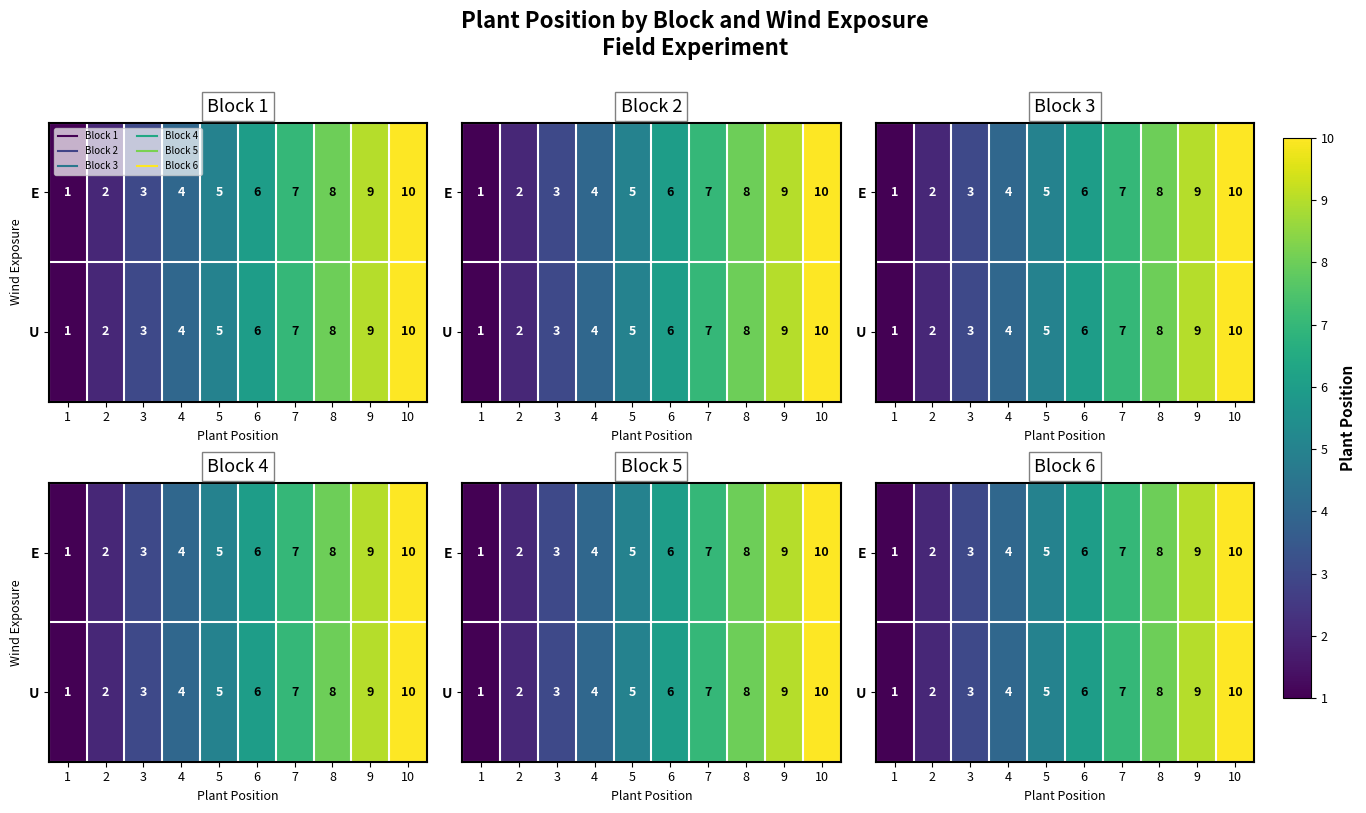

Between 4 and 3, which is larger?

4